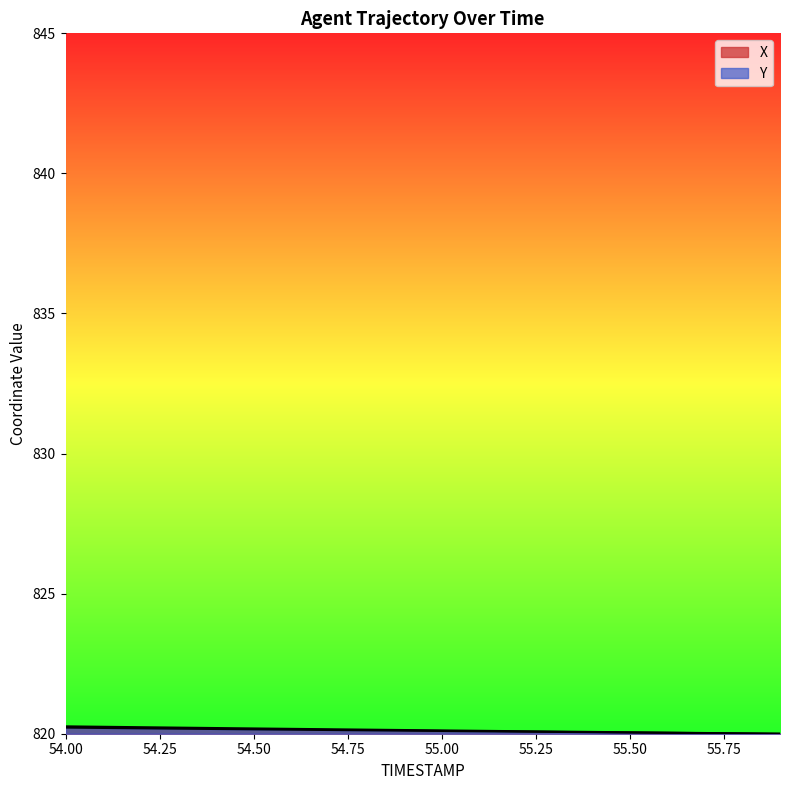

Is it true that X equals 542.2 at 55.3?

False